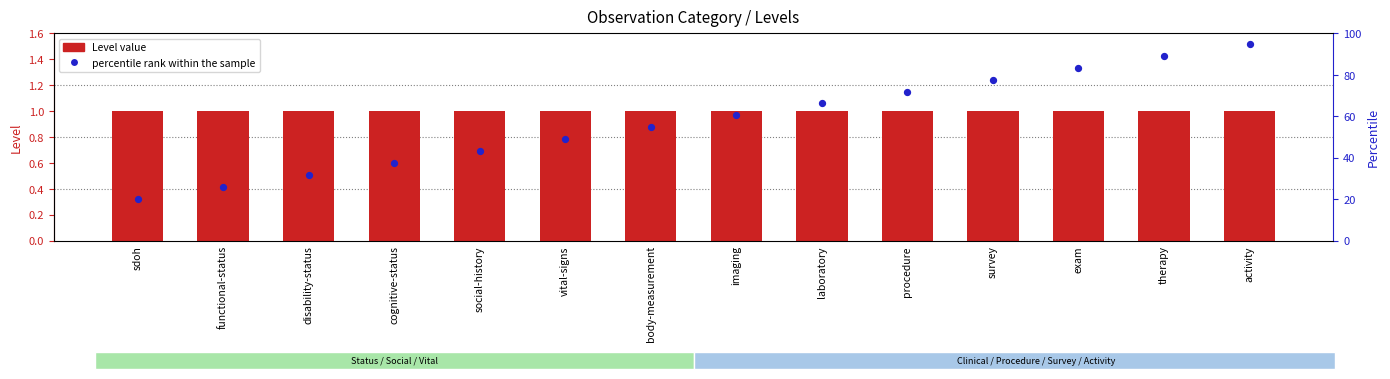

Which series has the largest Y range (max minus min)?

percentile rank within the sample